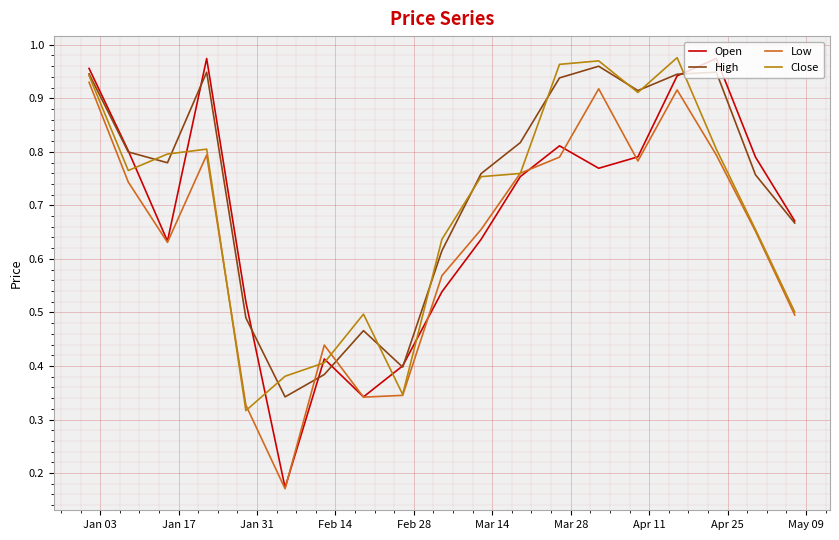

How many distinct data groups are displayed?

4